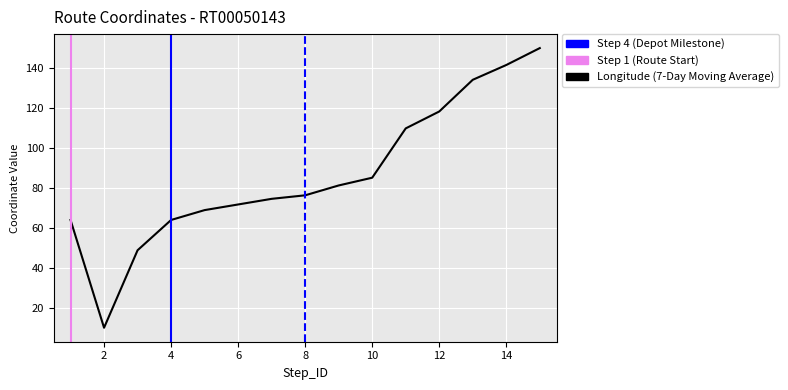

How many values are below 76?

7